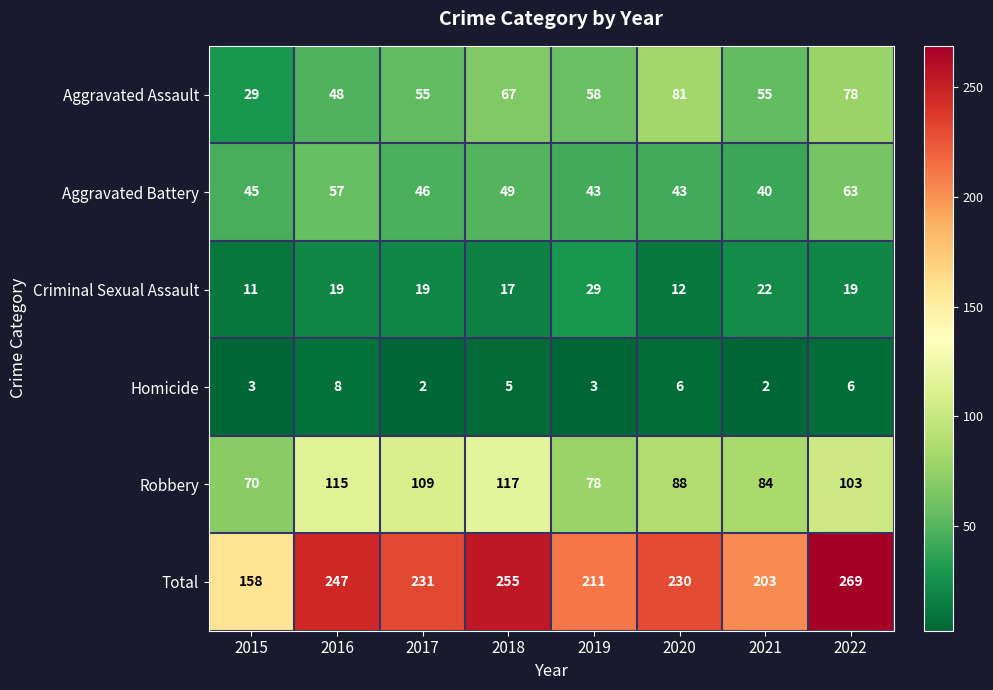

What is the difference between the Aggravated Assault values at 2022 and 2021?

23